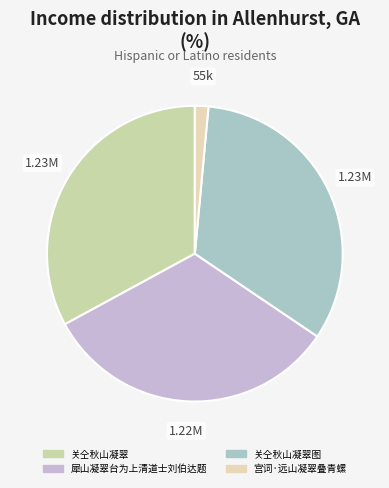

Is the sum of 犀山凝翠台为上清道士刘伯达题 and 关仝秋山凝翠图 greater than half?

Yes